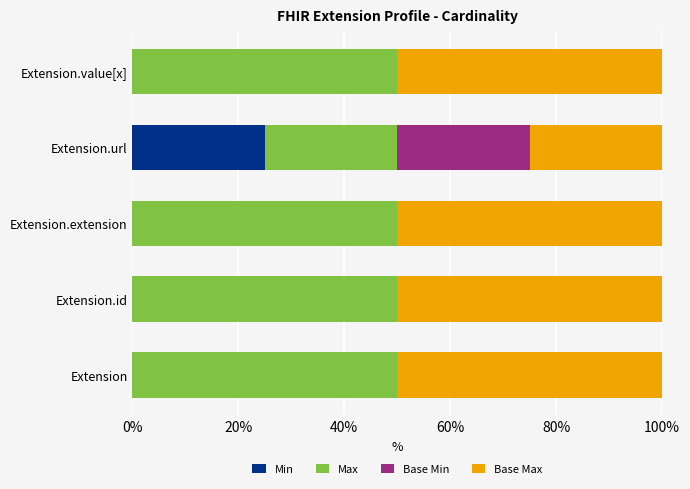

True or false: Min has a value of 7 at Extension.url.

False